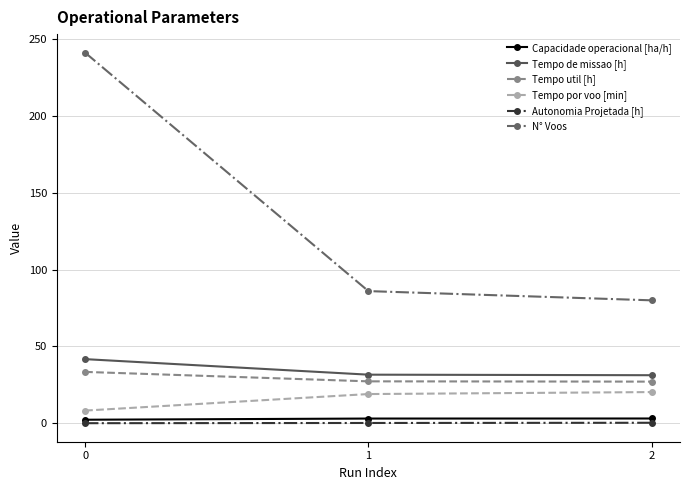

What is the greatest value displayed?

241.0